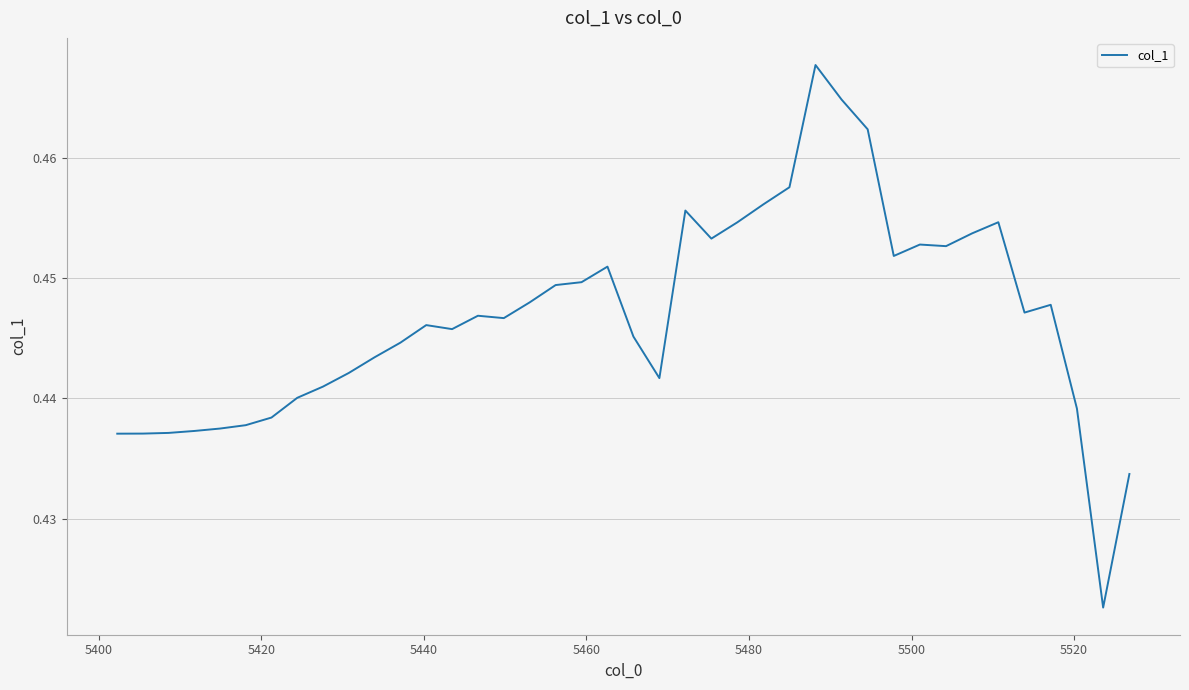

Is this an area chart (filled region under the line)?

No